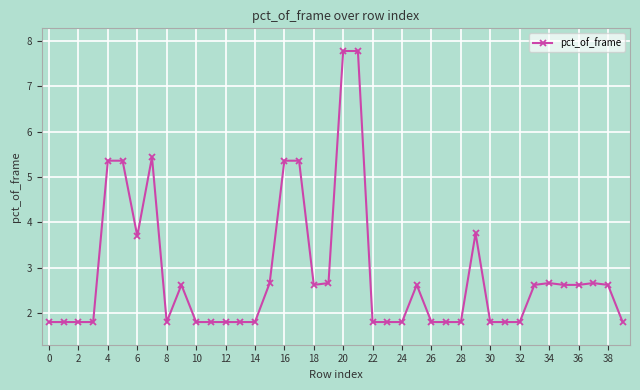

What is the value of the 40th point from the left?

1.8